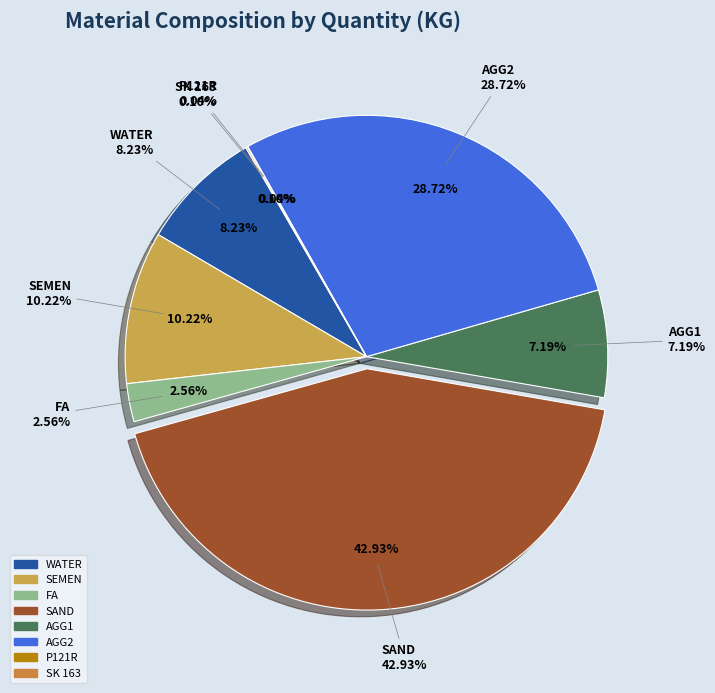

Is it true that AGG2 is 29% of the pie?

True